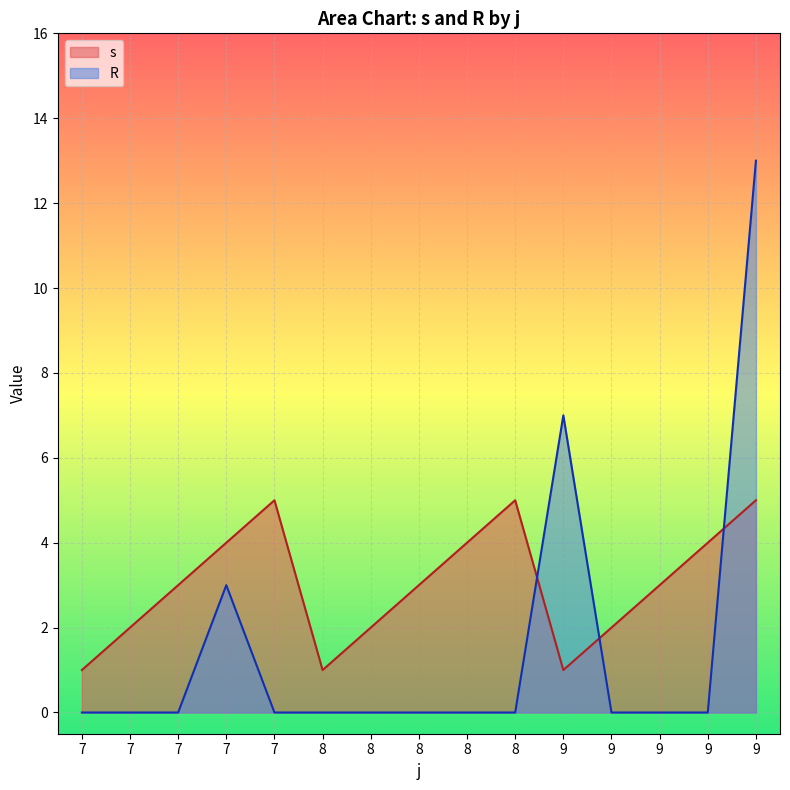

List the labels in order of s value, smallest first.

7, 8, 9, 7, 8, 9, 7, 8, 9, 7, 8, 9, 7, 8, 9